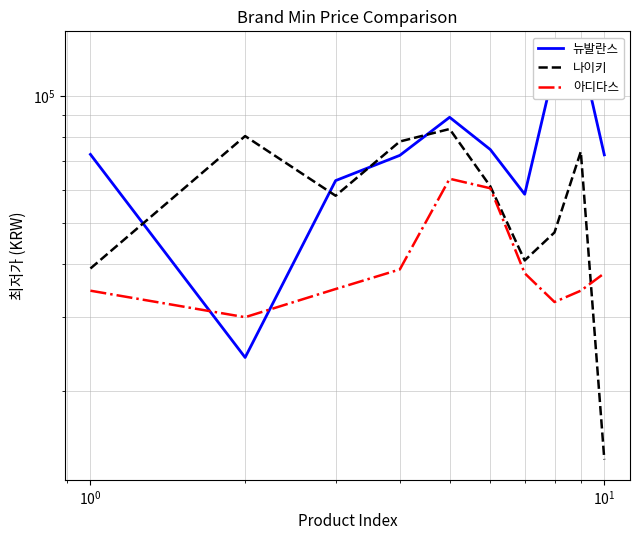

Is the value of 아디다스 at $\mathdefault{10^{0}}$ greater than the value of 뉴발란스 at $\mathdefault{10^{2}}$?

No